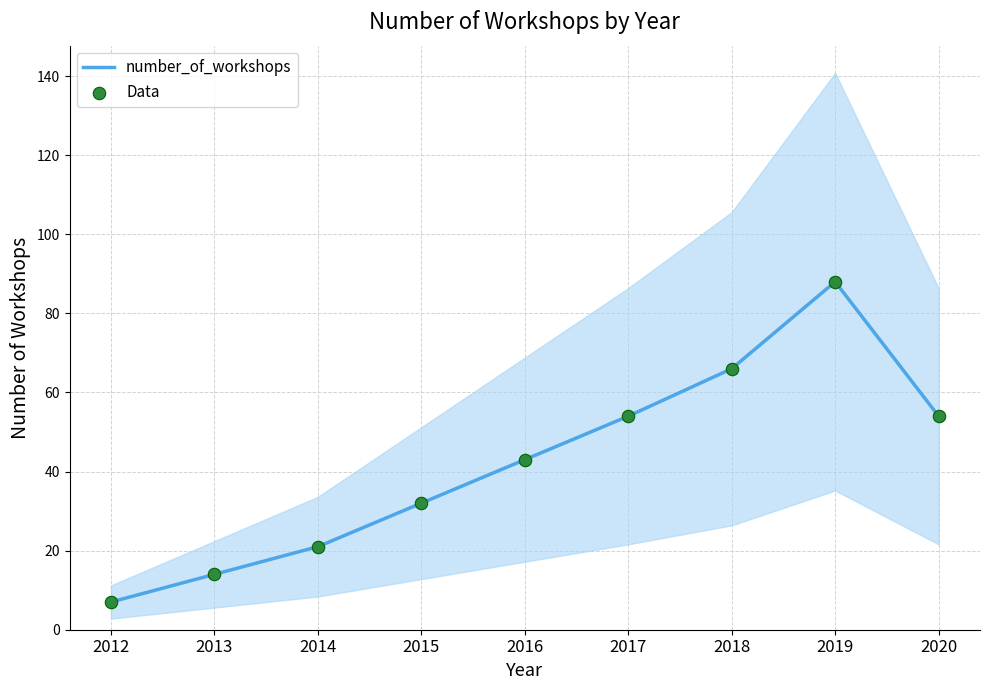

Which series has the largest total across all categories?

number_of_workshops